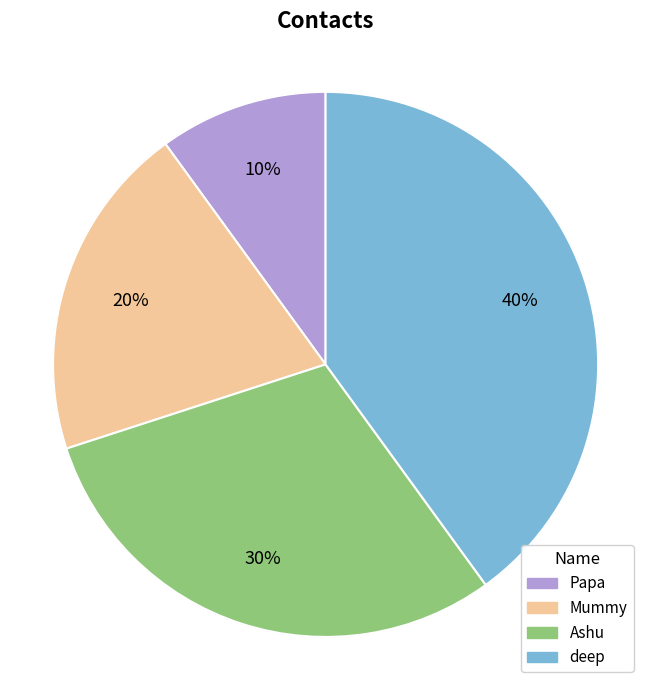

True or false: deep accounts for 25% of the total.

False